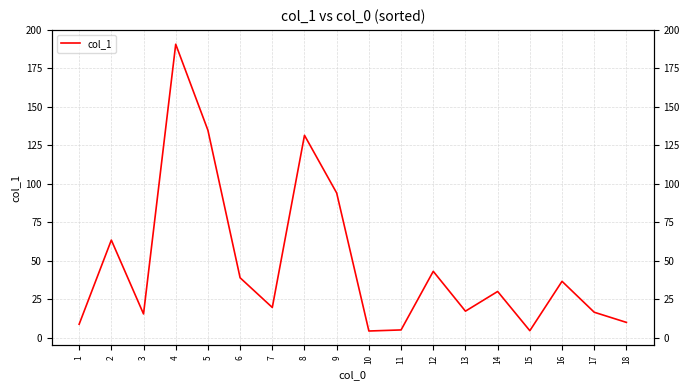

Reading left to right, extract all data points from this chart.

8.7	63.4	15.4	190.7	134.8	38.9	19.6	131.5	94.0	4.3	5.0	43.1	17.2	30.0	4.5	36.6	16.5	9.9